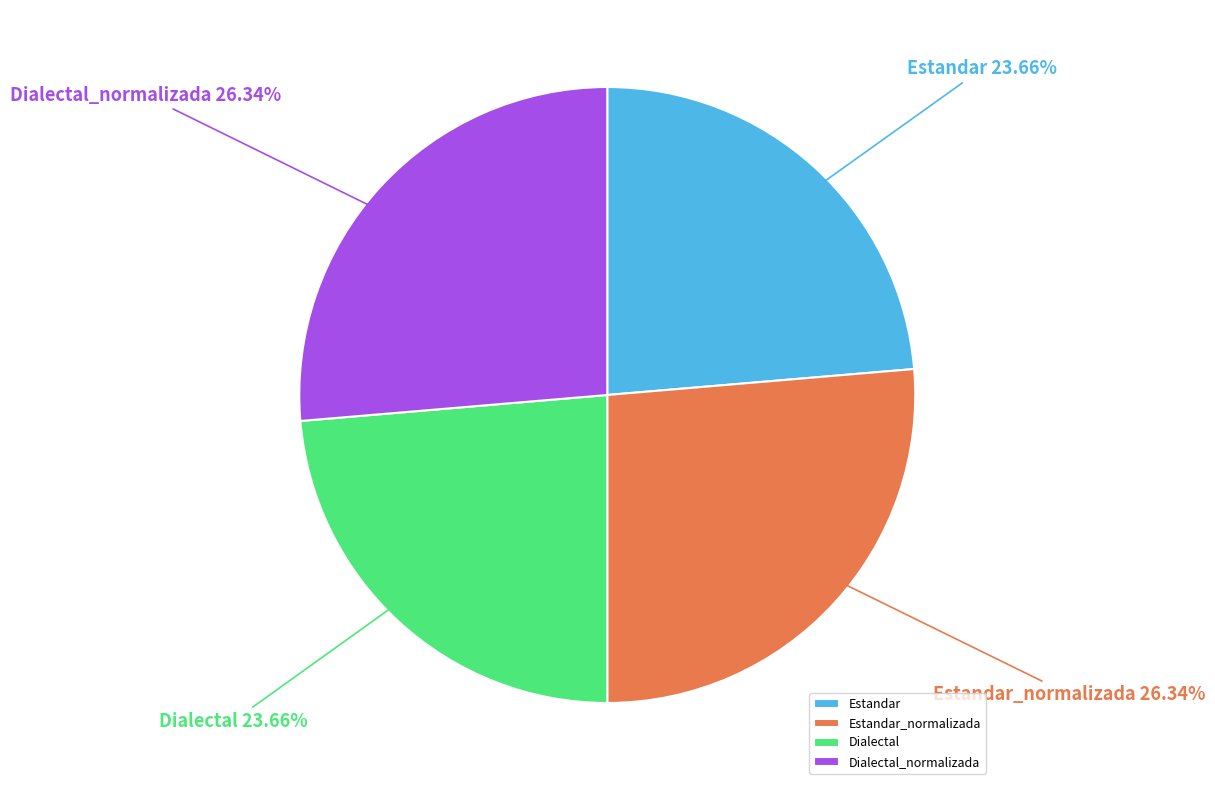

To the nearest percent, what is the difference between the largest and smallest slice percentages?

3%